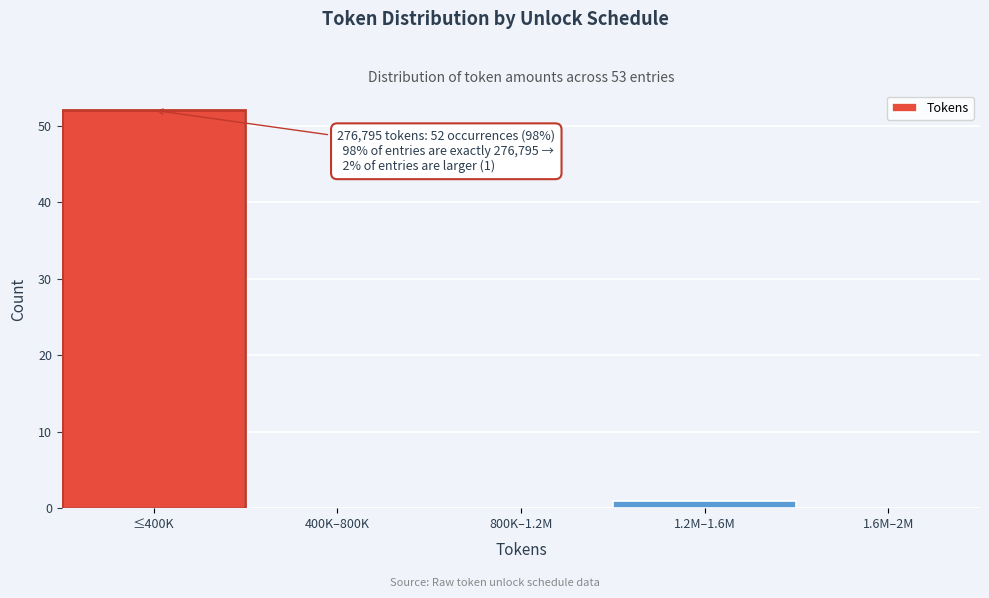

Reading left to right, extract all data points from this chart.

≤400K=52	400K–800K=0	800K–1.2M=0	1.2M–1.6M=1	1.6M–2M=0